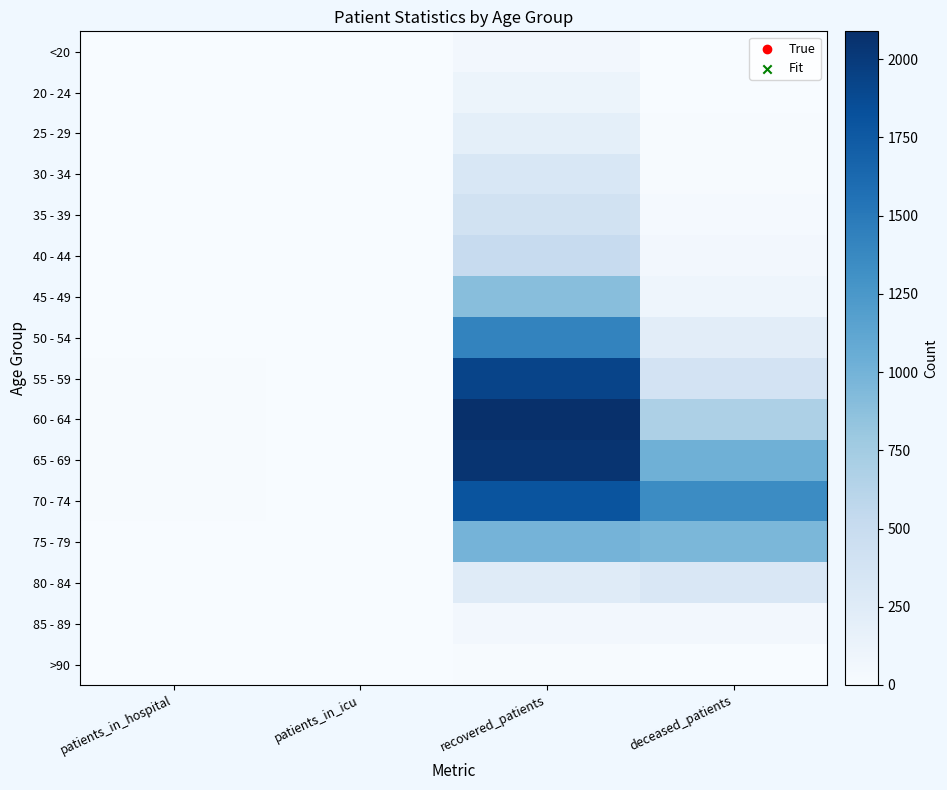

Which series has the largest total across all categories?

70 - 74